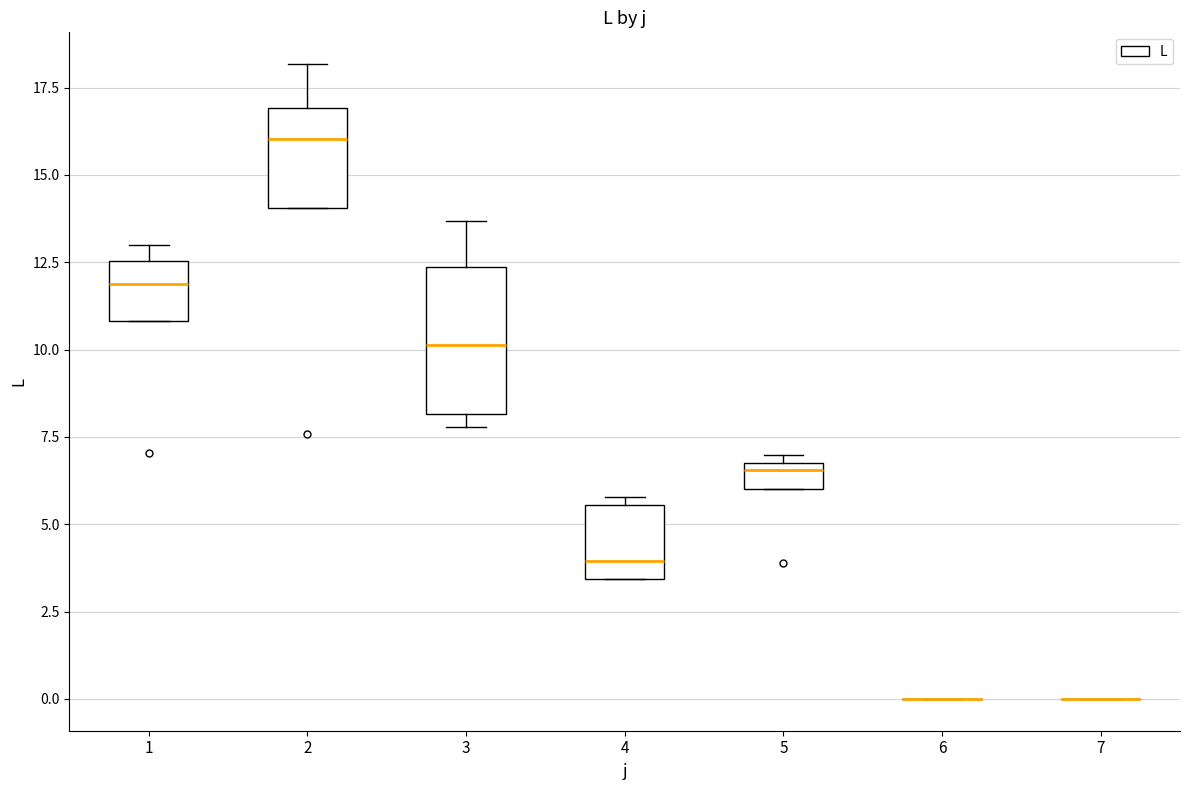

Where is the upper edge of the box at x = 1 on the y-axis? The values are not printed on the chart, so give them approximately, as read against the axis.

12.5